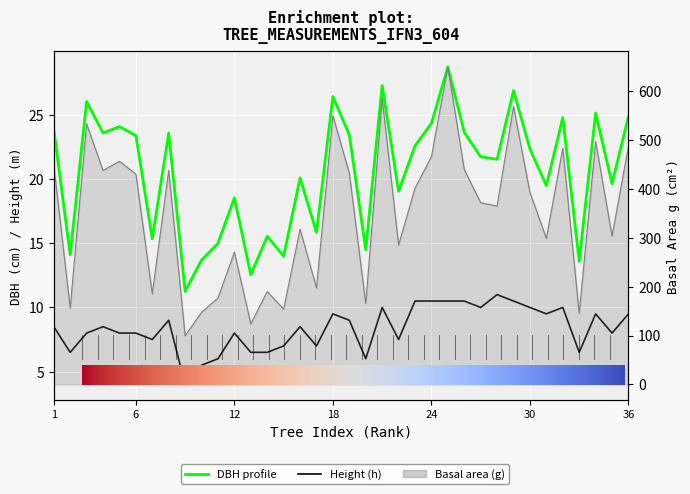

What is the difference between the second highest and second lowest values in the dbh series?

14.8